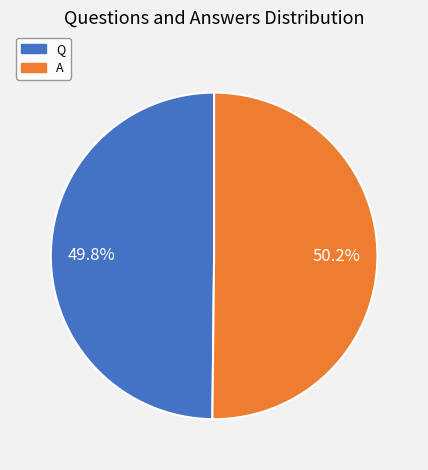

To the nearest percent, what portion does Q represent?

50%